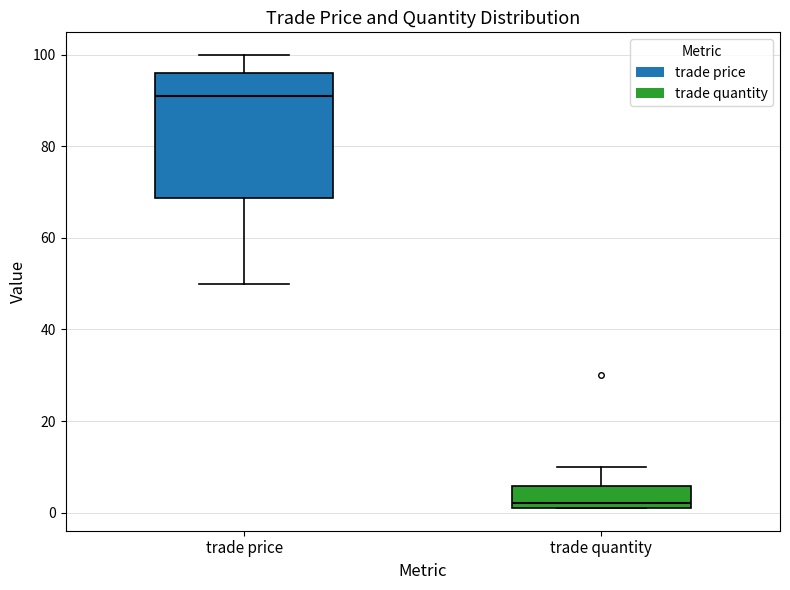

Reading left to right, transcribe this box plot: for each box, give where its median line is, the range the box spans, and where its two whiskers end, as read against the y-axis. The values are not printed on the chart, so give them approximately, as read against the axis.

trade price: median 92, box 68 to 96, whiskers 50 to 100
trade quantity: median 2 (just above the box's lower edge), box 2 to 6, whiskers 2 to 10